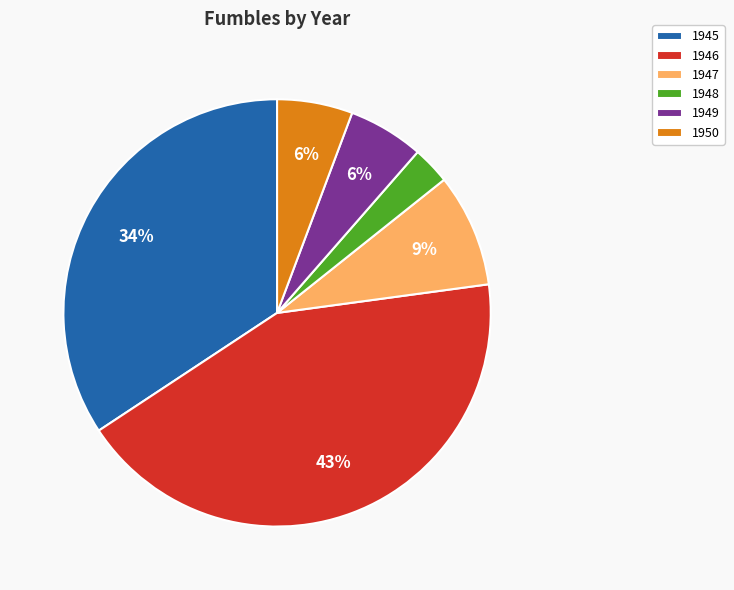

To the nearest percent, what is the difference between the largest and smallest slice percentages?

40%